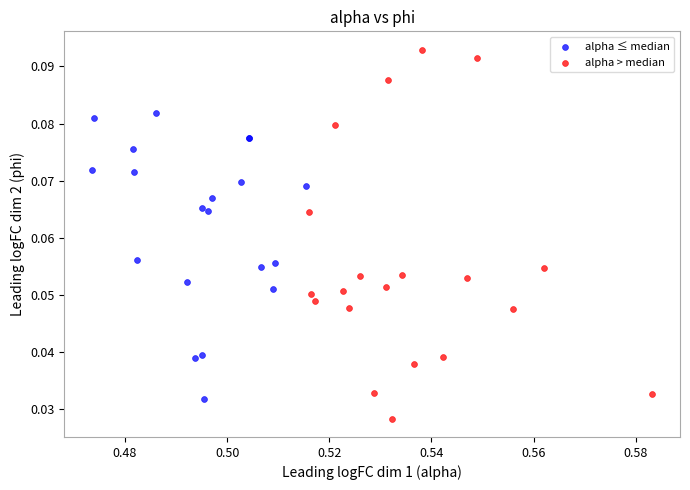

What are all the series names shown in the legend?

alpha ≤ median, alpha > median